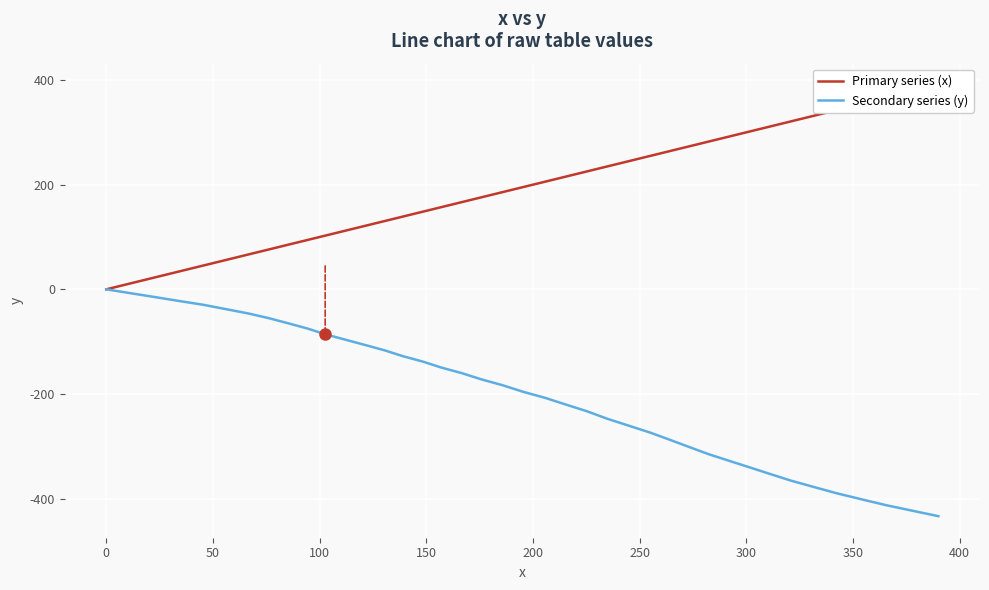

List the series in order of their overall mean, lowest first.

Secondary series (y), Primary series (x)